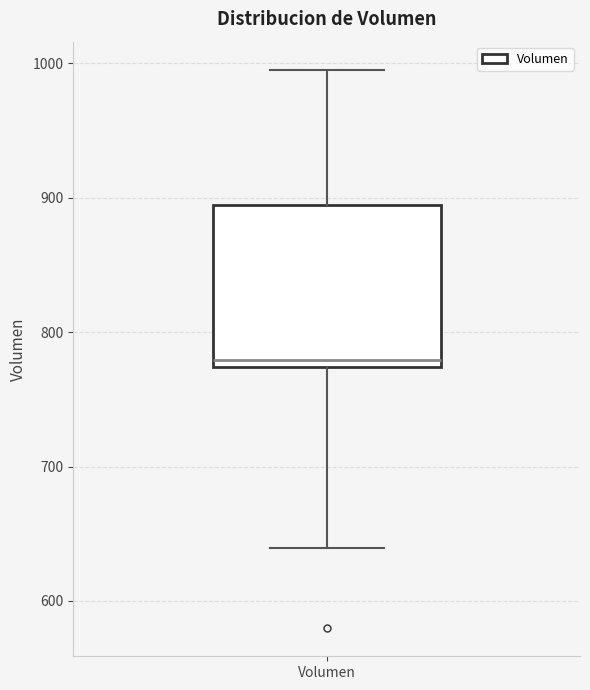

Where is the upper edge of the box for Volumen on the y-axis? The values are not printed on the chart, so give them approximately, as read against the axis.

890